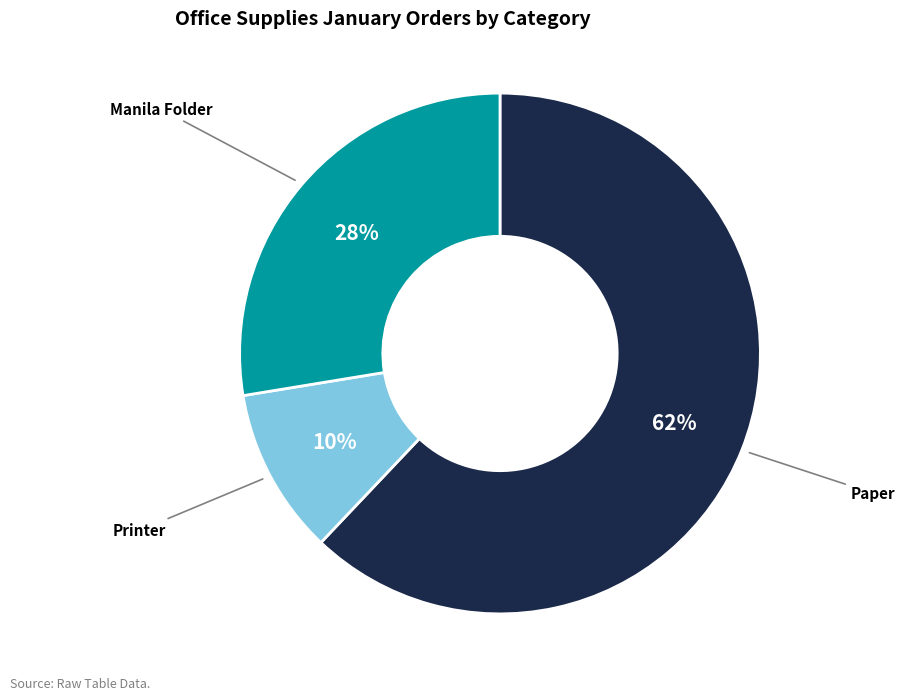

How many segments does this pie chart have?

3